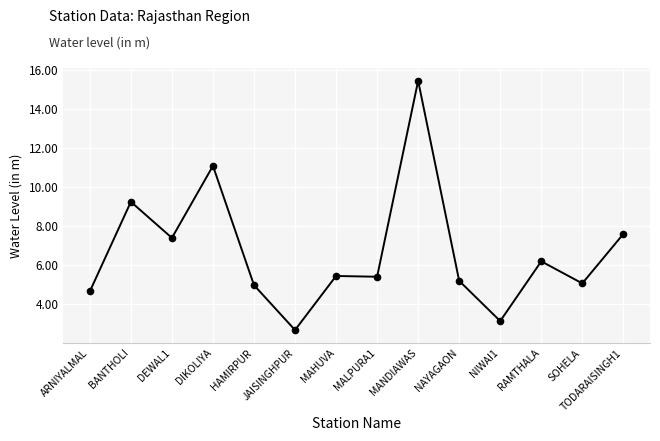

Count the number of categories in the chart.

14